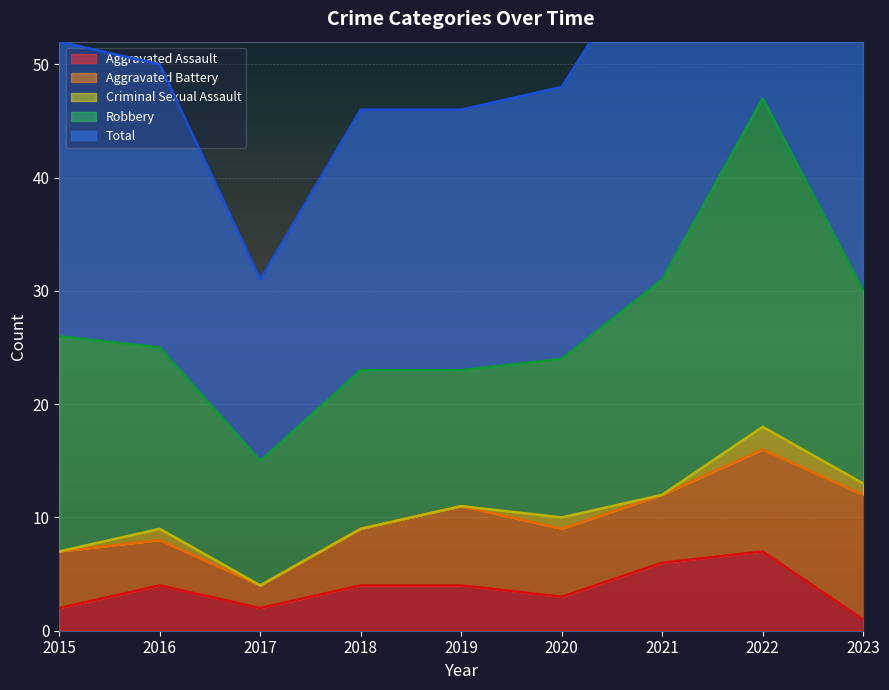

Which series has the largest total across all categories?

Total